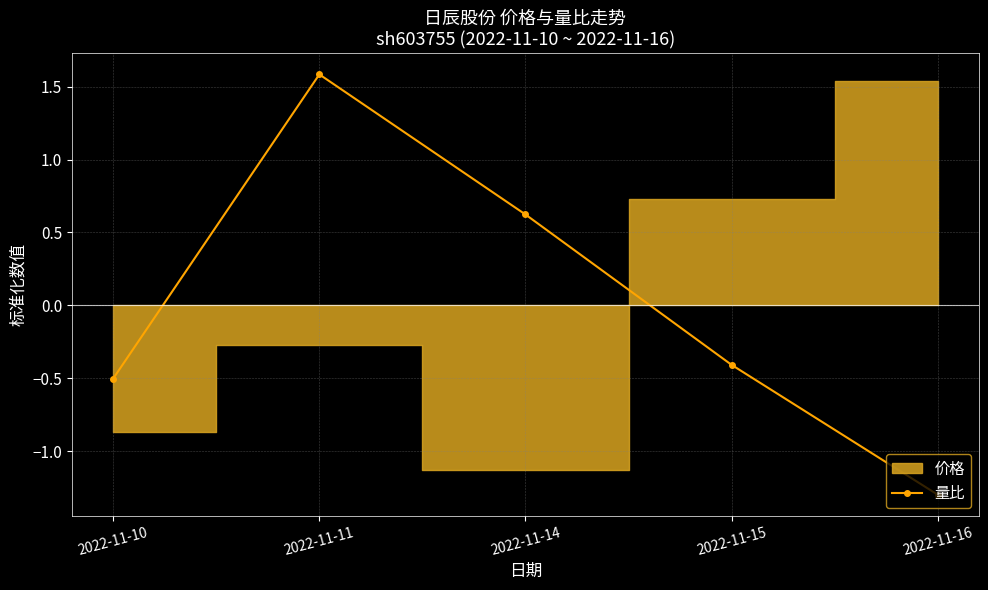

Rank the categories by 量比 value from highest to lowest.

2022-11-11, 2022-11-14, 2022-11-15, 2022-11-10, 2022-11-16